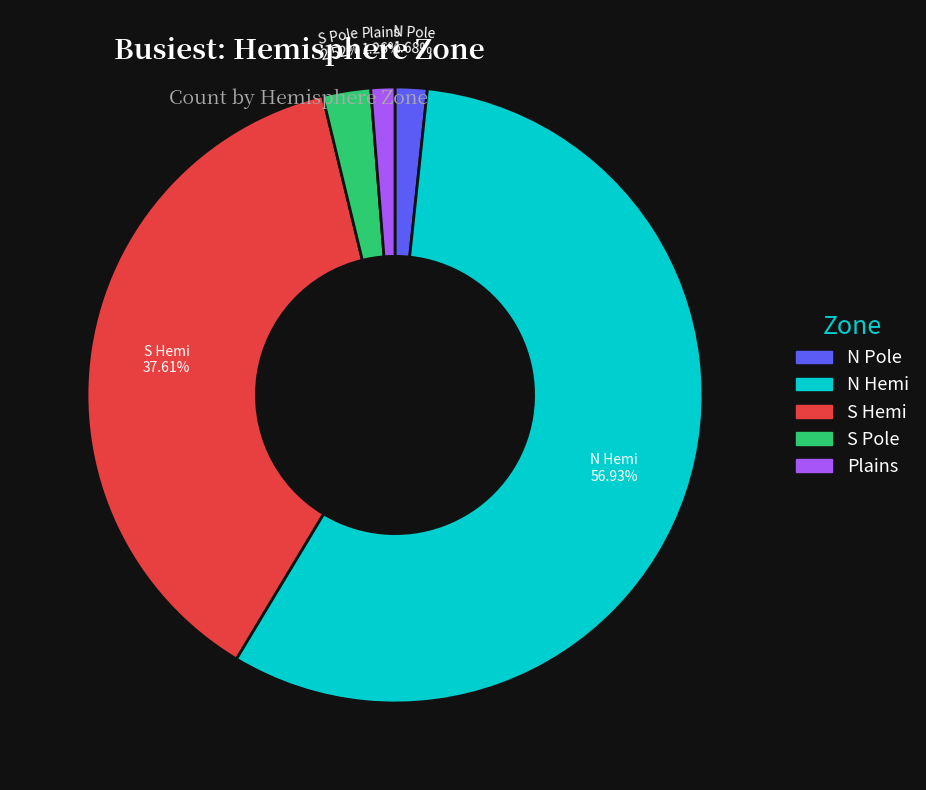

Does N Hemi account for over 50% of the chart?

Yes